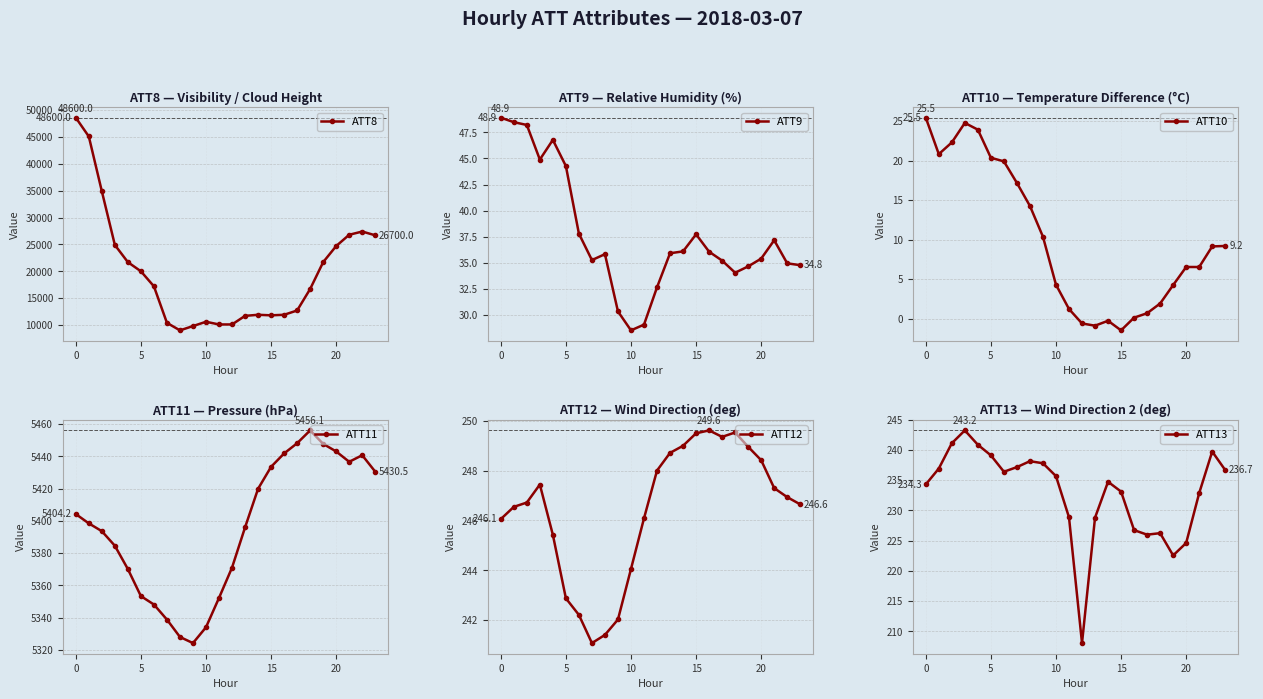

Is the value of ATT9 at 17 greater than the value of ATT12 at 16?

No